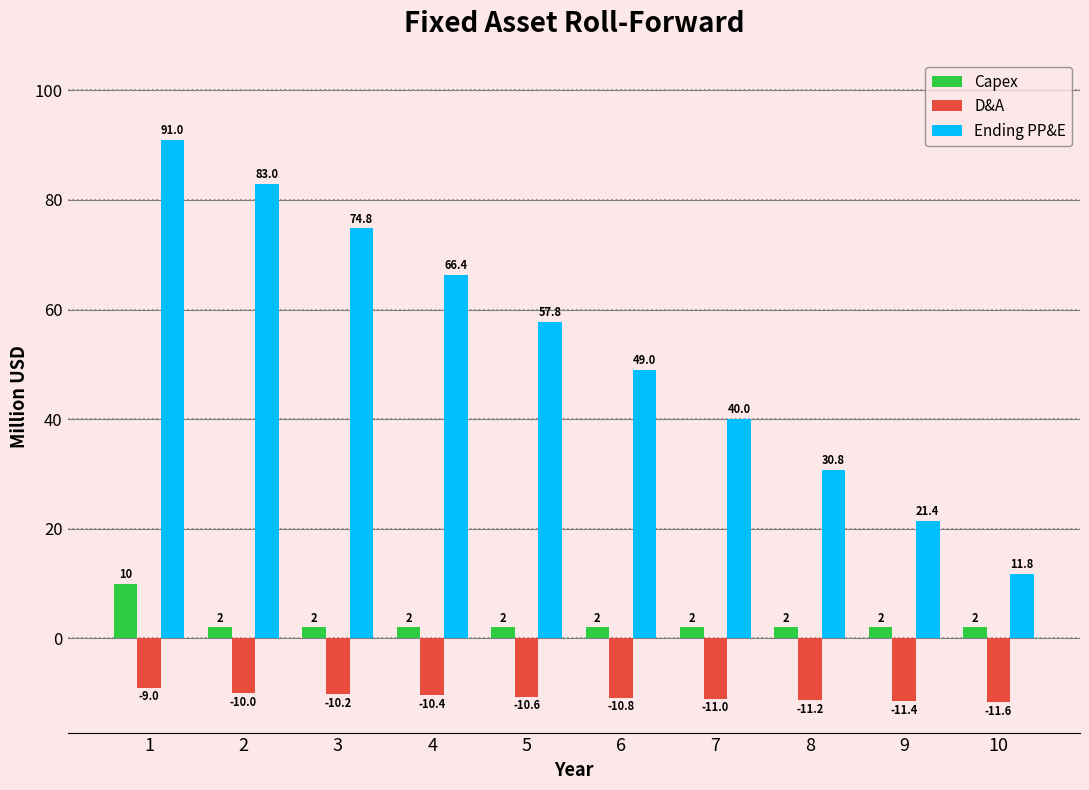

What is the highest value of the D&A series?

-9.0